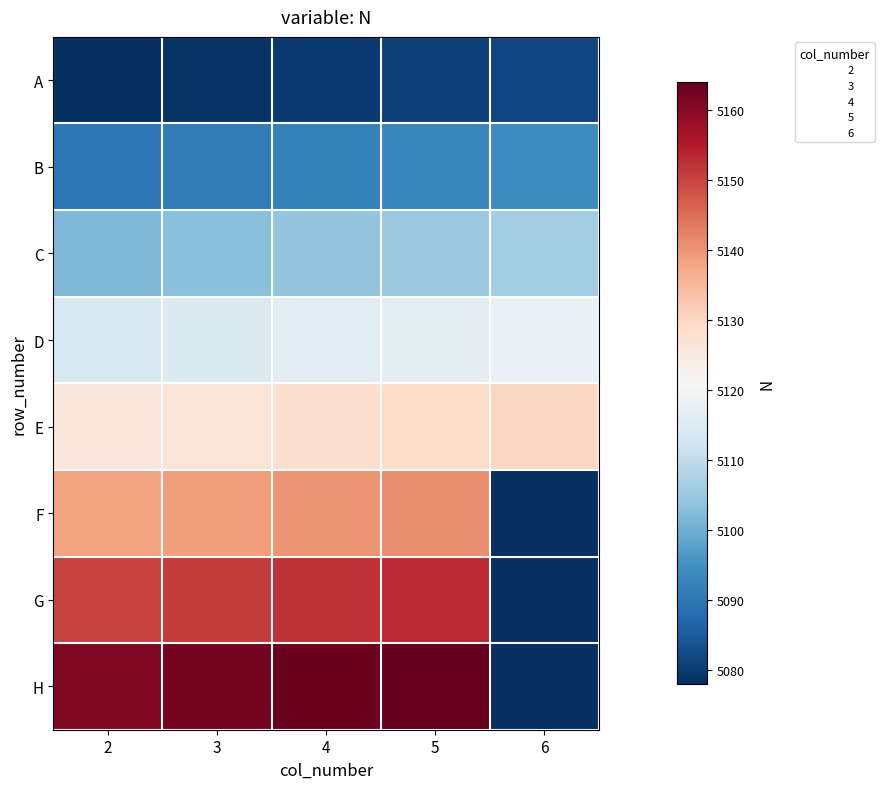

How many series are shown in this chart?

8